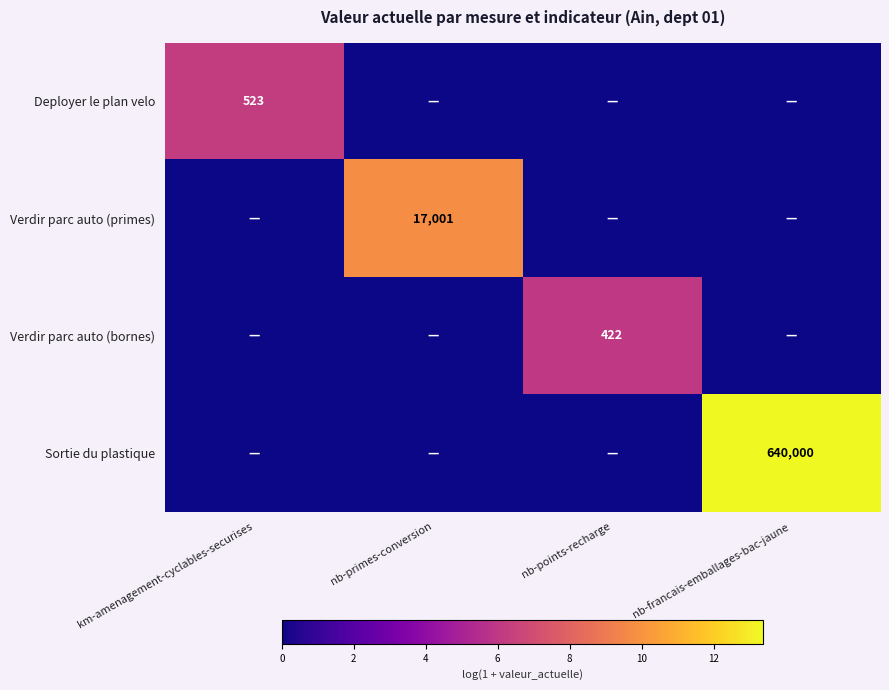

True or false: Sortie du plastique has a value of 640000 at nb-francais-emballages-bac-jaune.

True